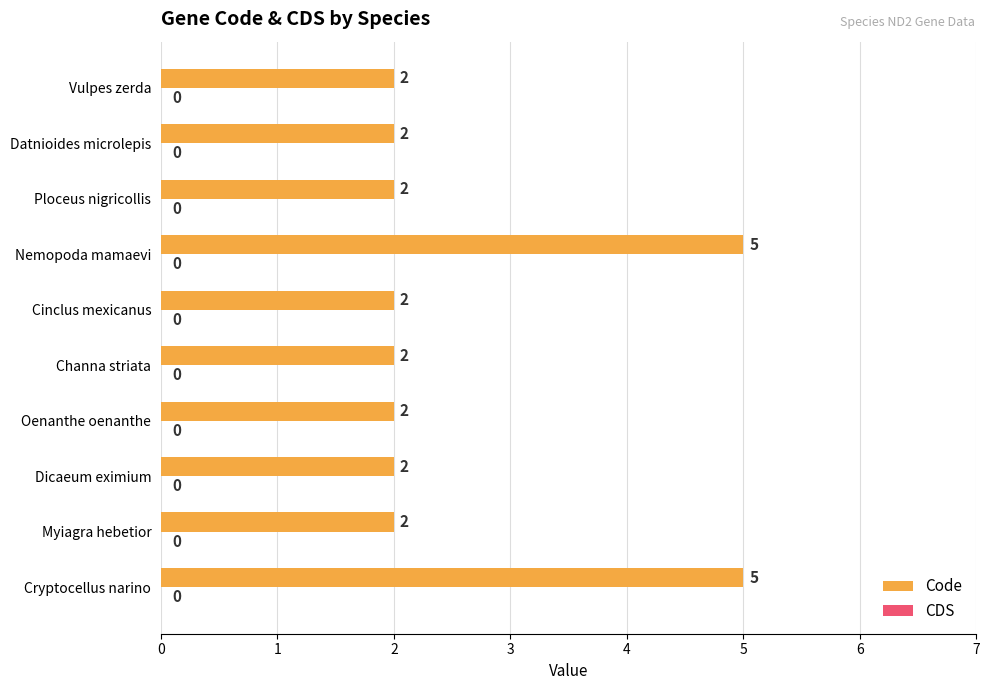

How many bars are there in total?

10